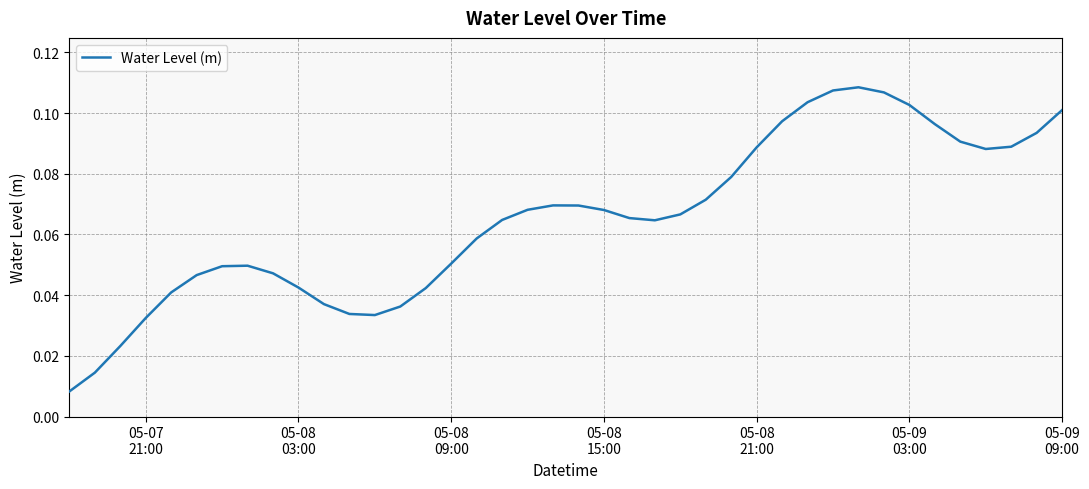

How many lines are shown in the chart?

1